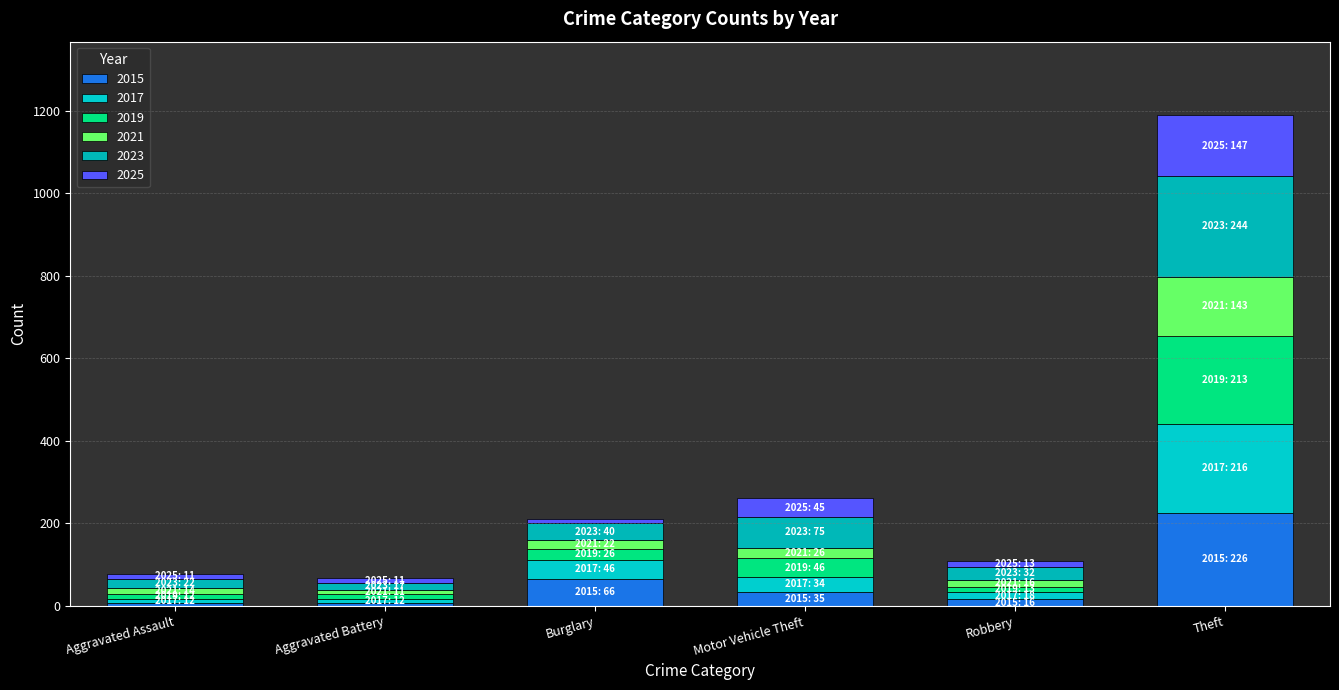

True or false: 2015 has a value of 11 at Aggravated Assault.

False